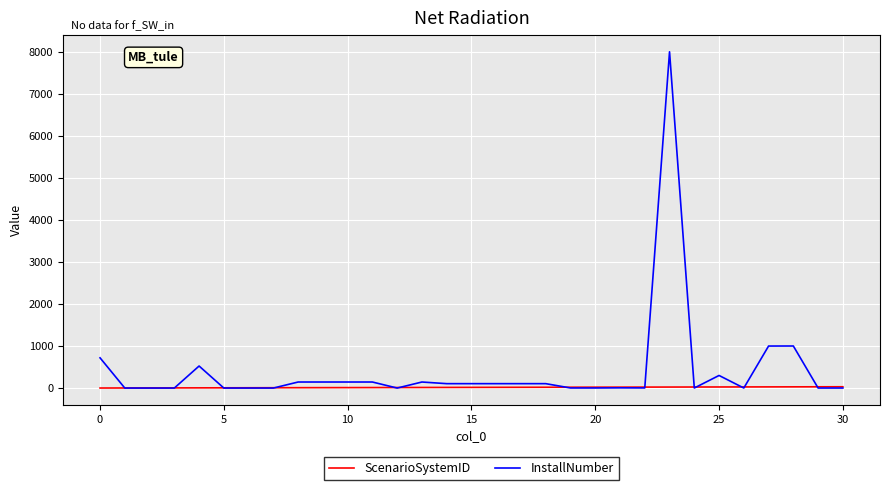

At how many categories does at least one series exceed 649?

4